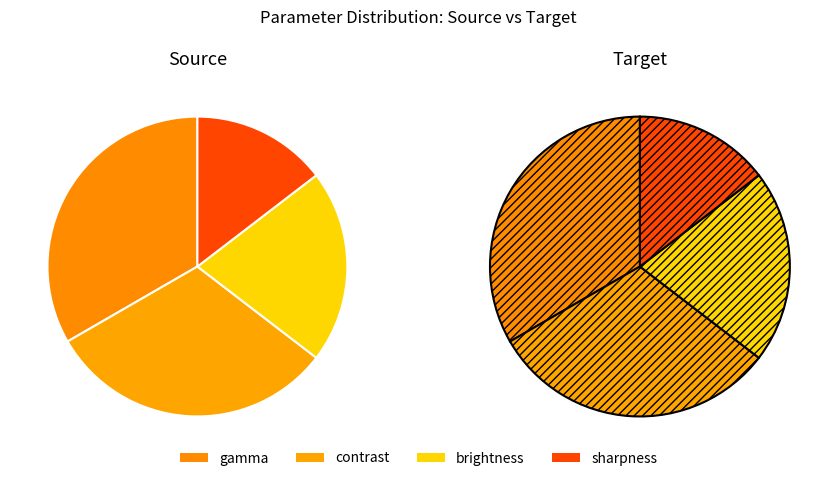

What percentage is NOT represented by sharpness?

85.4%